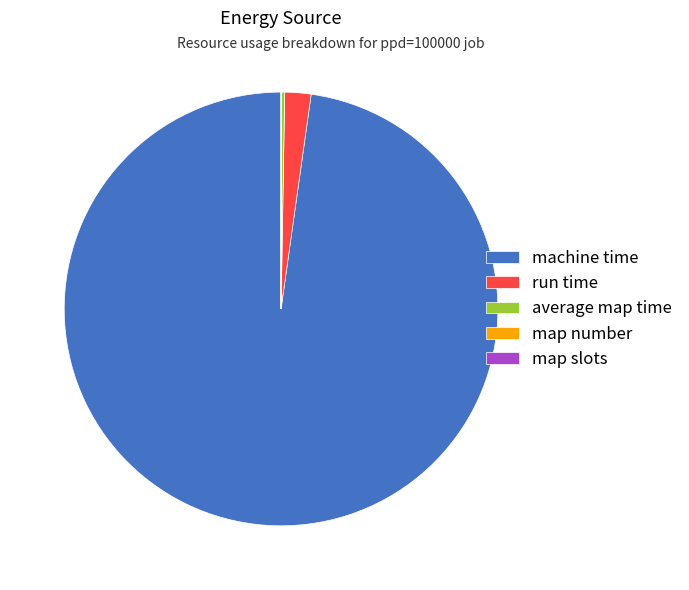

Is machine time the majority of the pie?

Yes